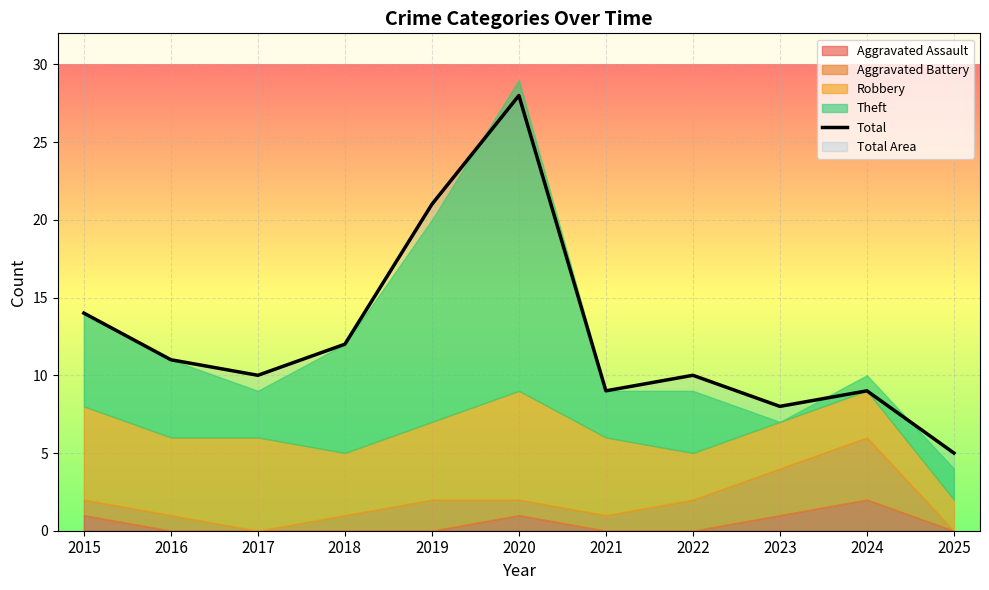

Reading right to left, transcribe all the data shown in this chart.

5	9	8	10	9	28	21	12	10	11	14